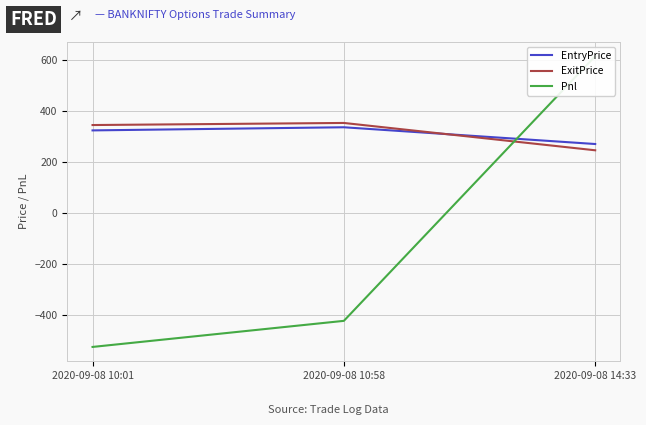

What is the average value of the ExitPrice series?

315.2